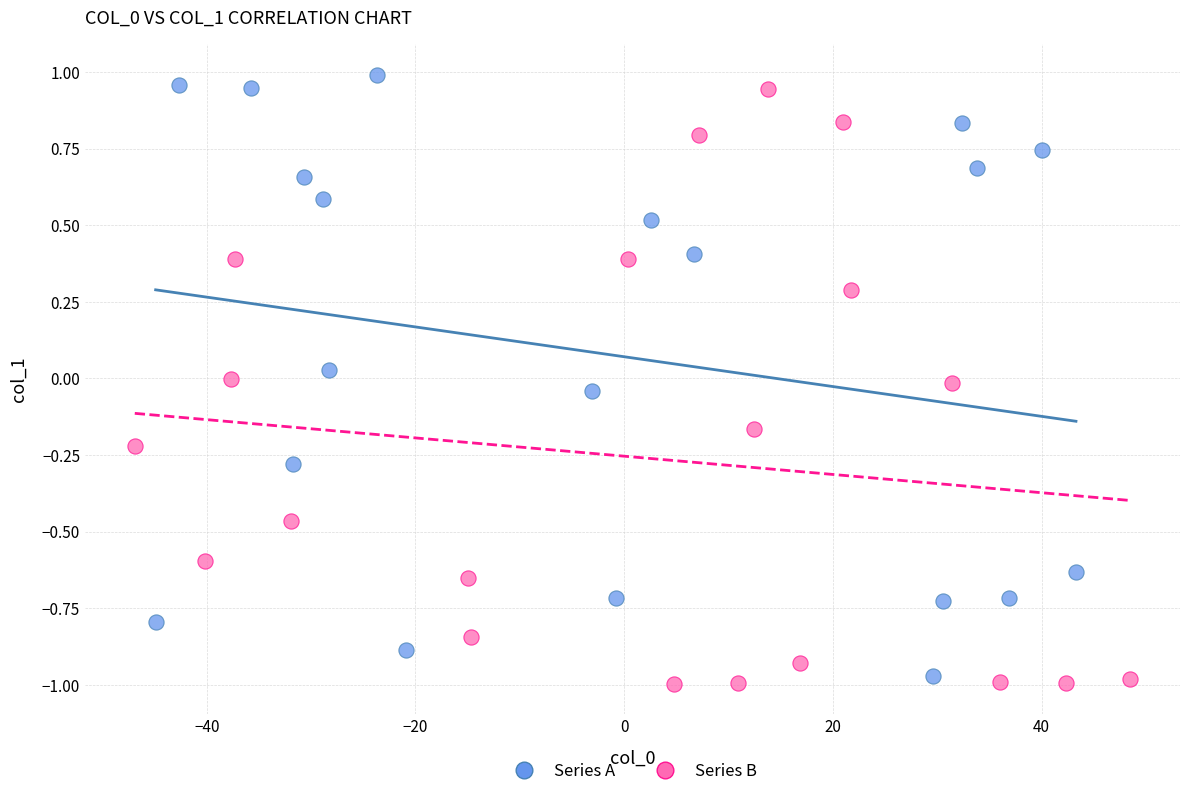

Which series reaches the minimum Y coordinate?

Series B